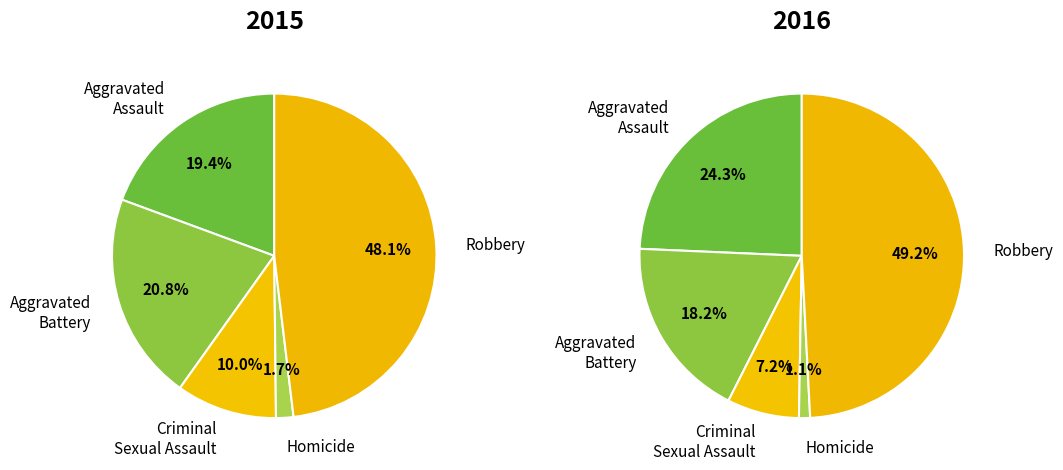

What is the largest slice in the pie chart?

Robbery